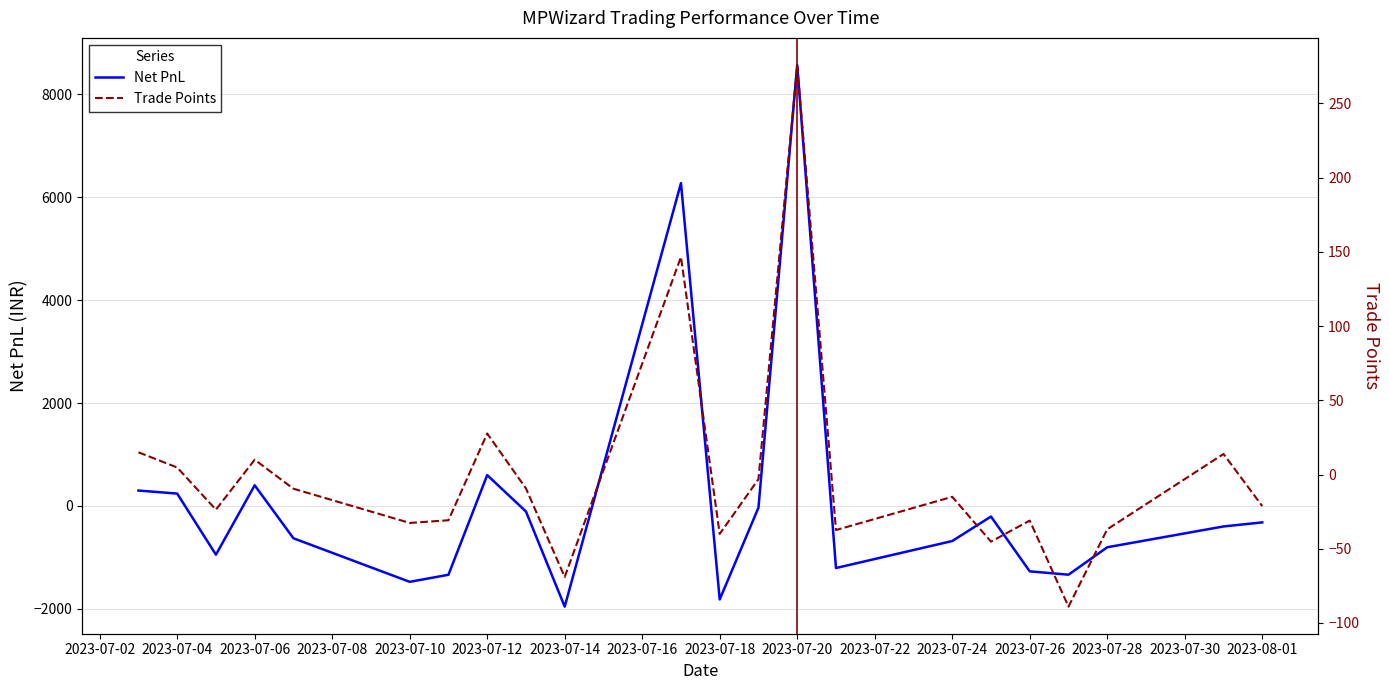

What is the maximum value for Net PnL?

8568.8